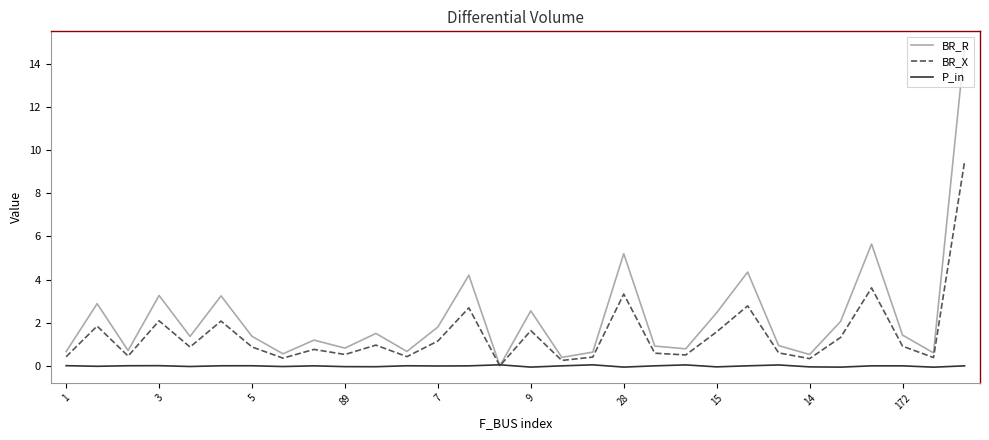

Which series has the largest total across all categories?

BR_R